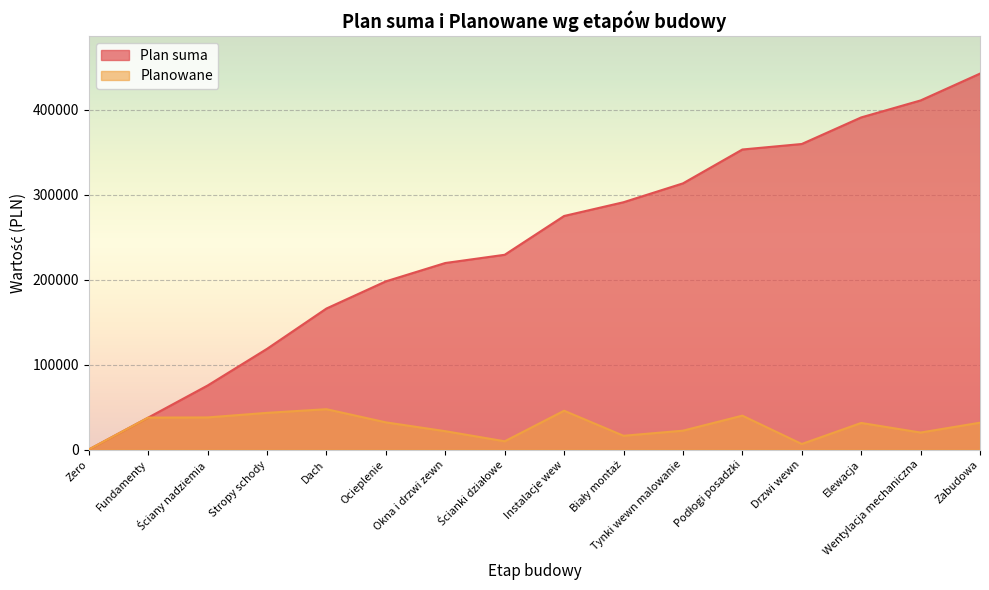

True or false: Planowane has more than 0 points higher than both neighbors.

True